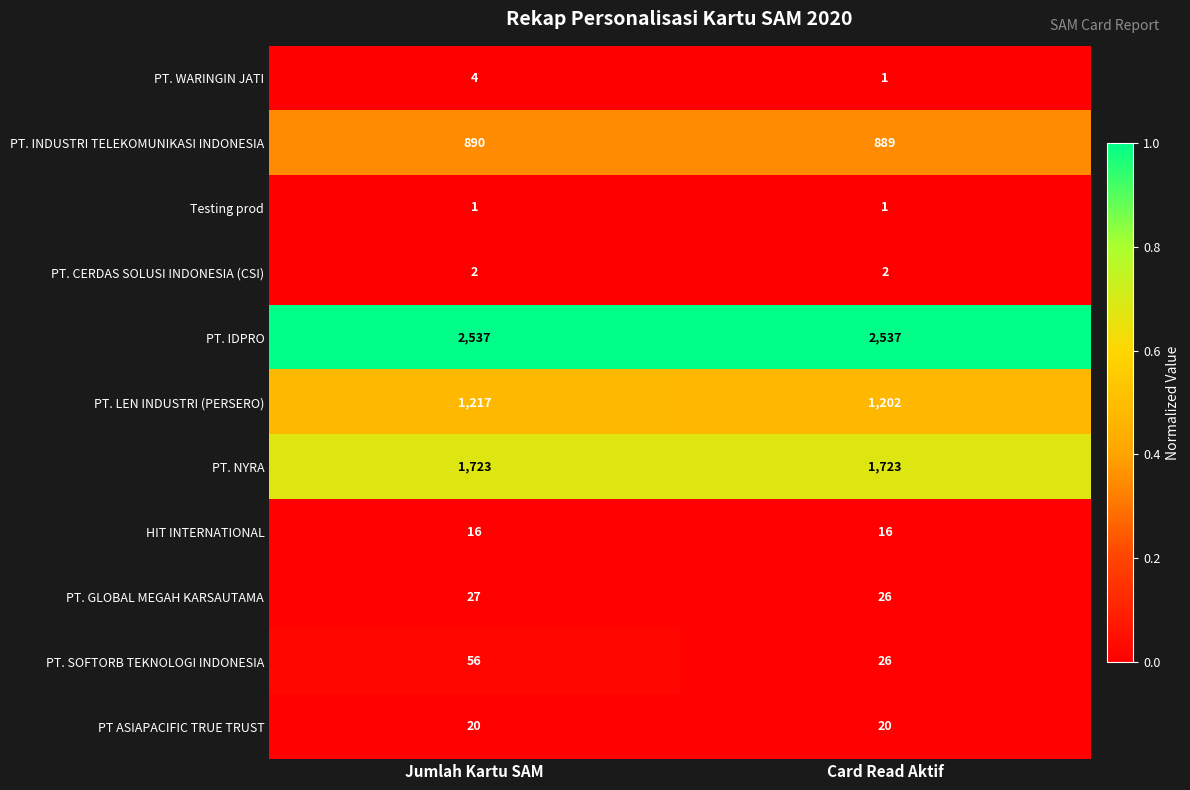

At which category is the sum across all series the highest?

Jumlah Kartu SAM